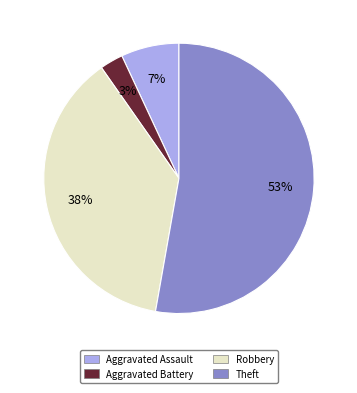

Does Theft represent more than half of the total?

Yes